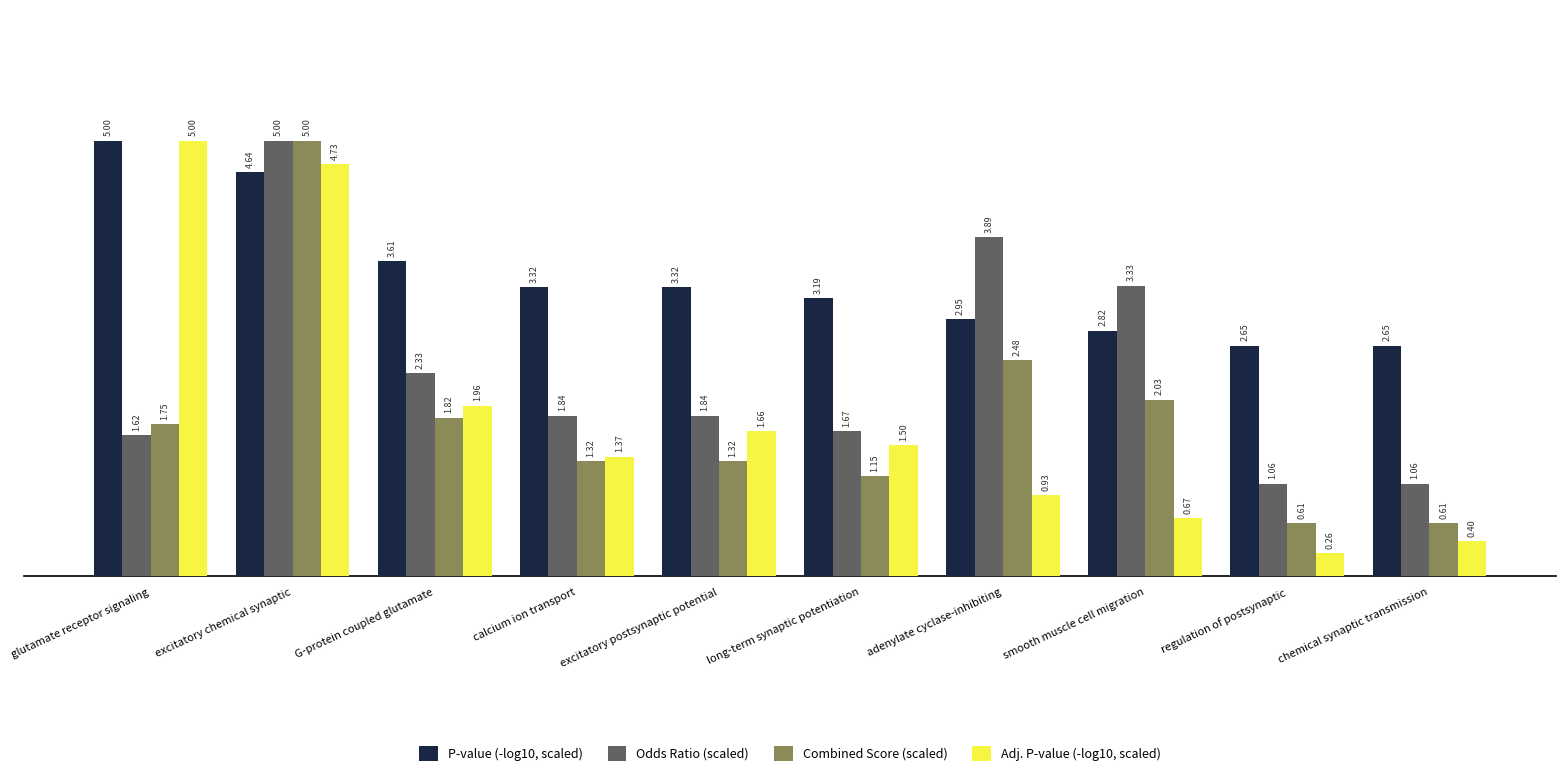

Which category has the highest value in the Combined Score (scaled) series?

excitatory chemical synaptic